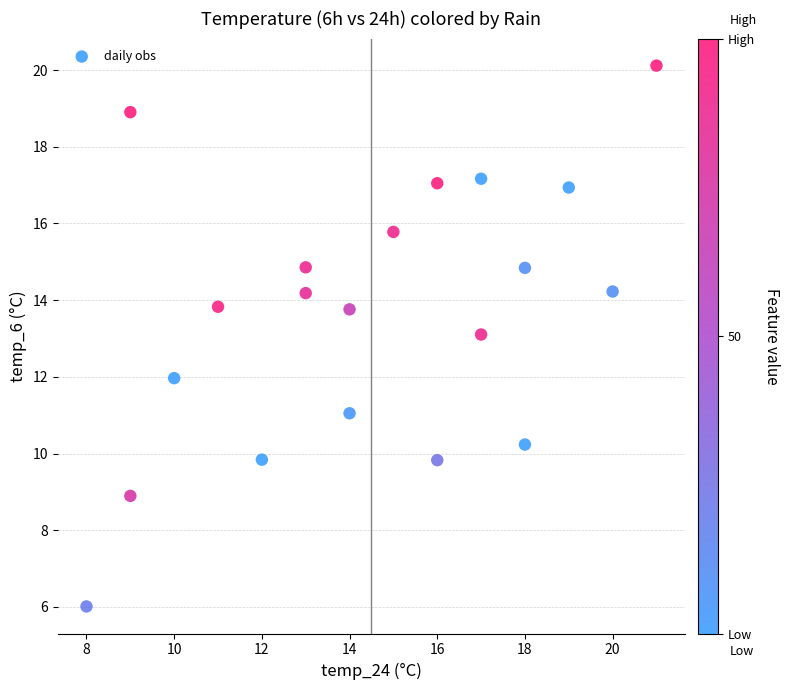

What is the range of X values (max minus min)?

13.0